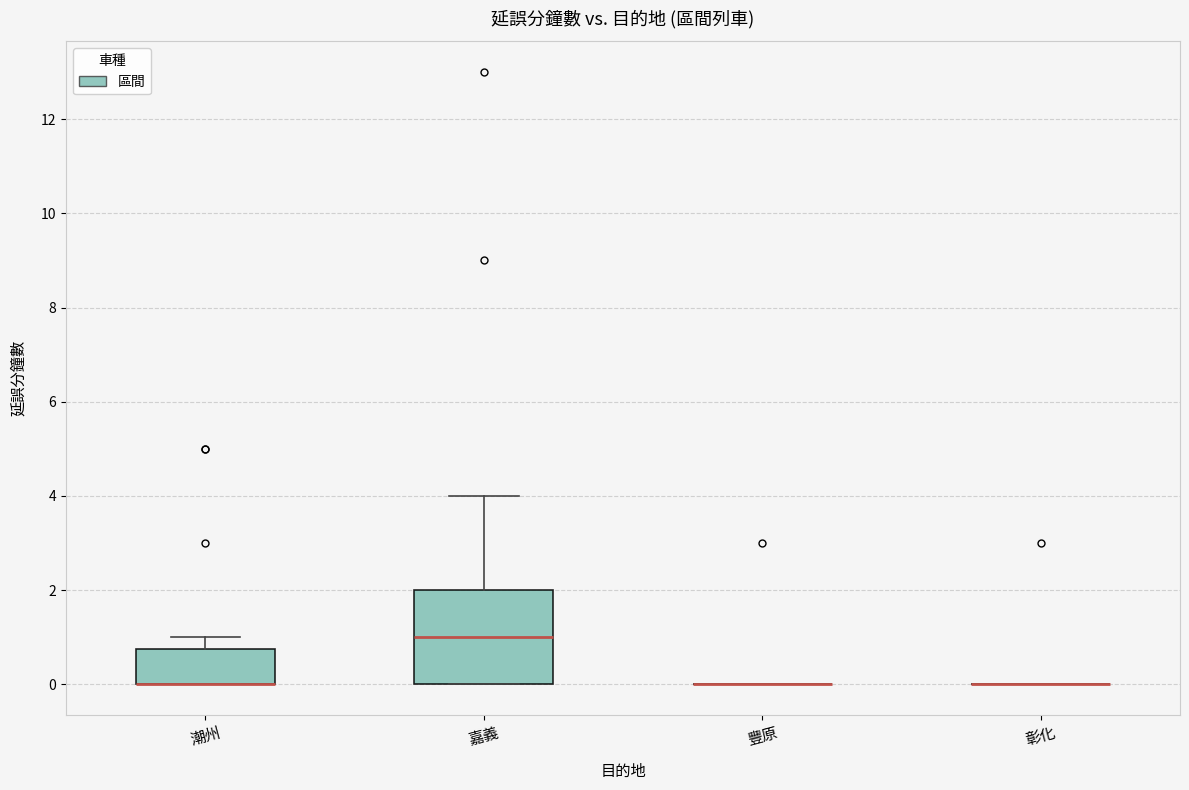

Reading left to right, read every box against the y-axis: the position of its median line, the range the box covers, and the ends of its whiskers. The values are not printed on the chart, so give them approximately, as read against the axis.

潮州: median 0.0 (drawn on the box's lower edge), box 0.0 to 0.8, whiskers 0.0 to 1.0
嘉義: median 1.0, box 0.0 to 2.0, whiskers 0.0 to 4.0
豐原: box collapsed to a line at 0.0, whiskers 0.0 to 0.0
彰化: box collapsed to a line at 0.0, whiskers 0.0 to 0.0